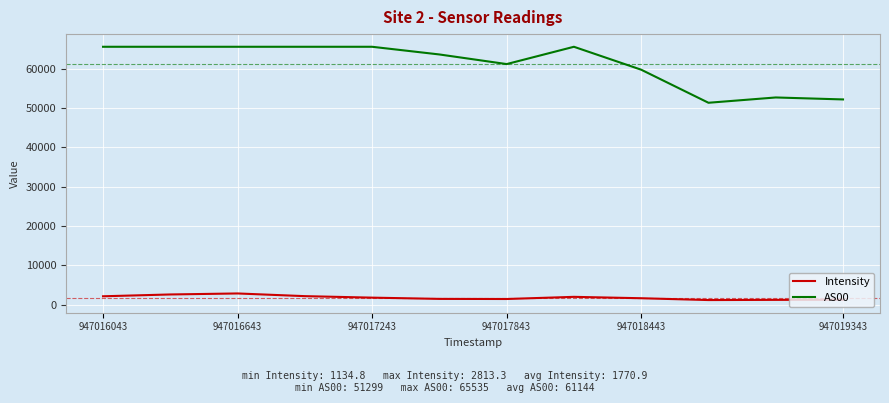

True or false: AS00 and Intensity cross at least once.

False